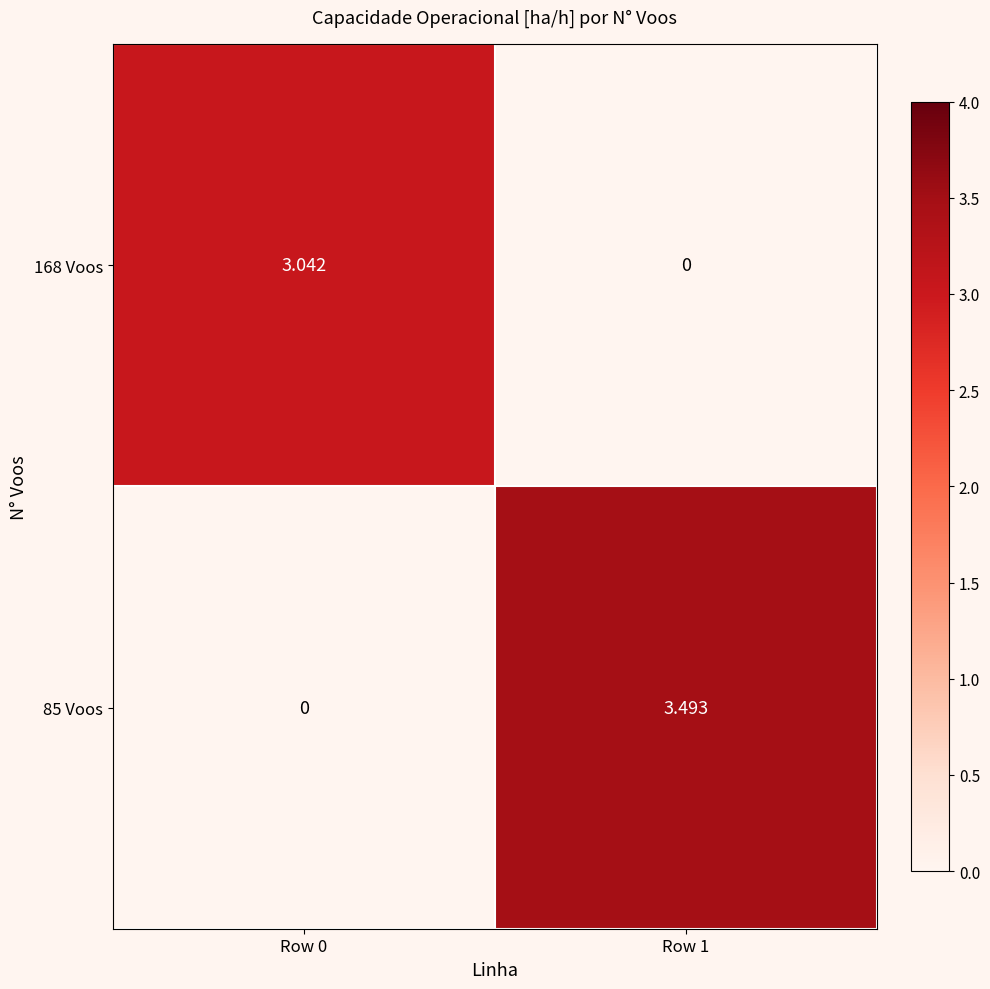

Is the value of 168 Voos at Row 0 greater than the value of 85 Voos at Row 0?

Yes